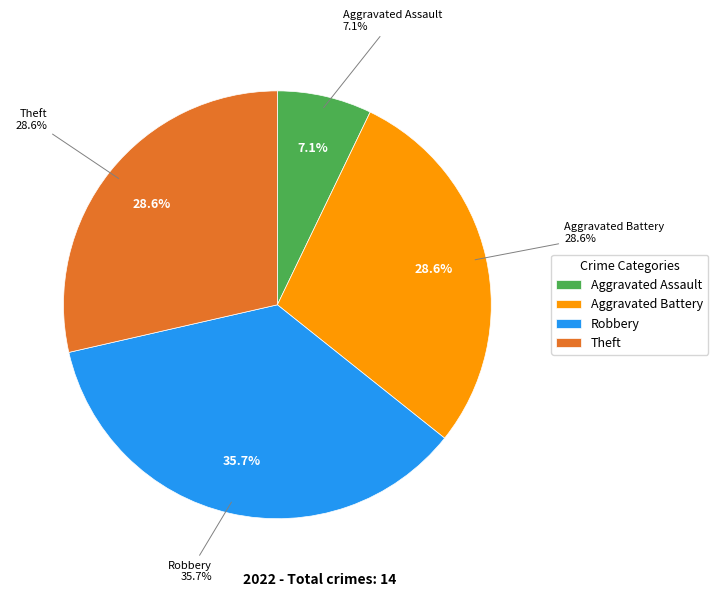

Count the number of slices in the pie.

5